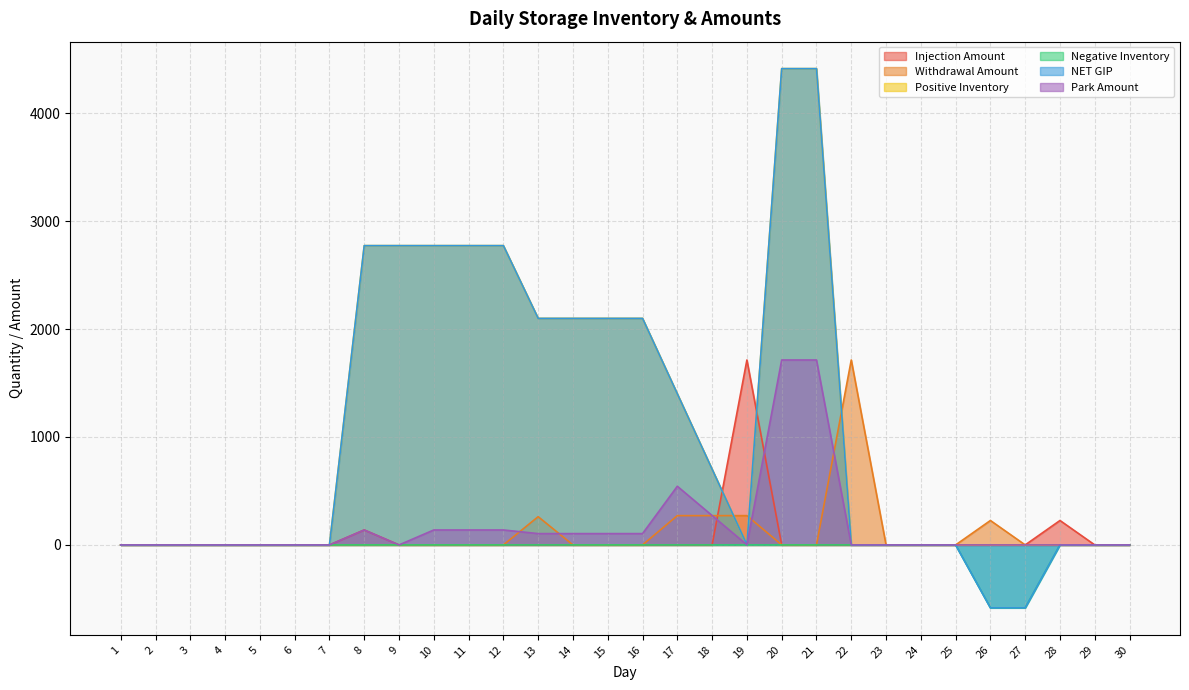

Which category has the lowest value across all series?

26